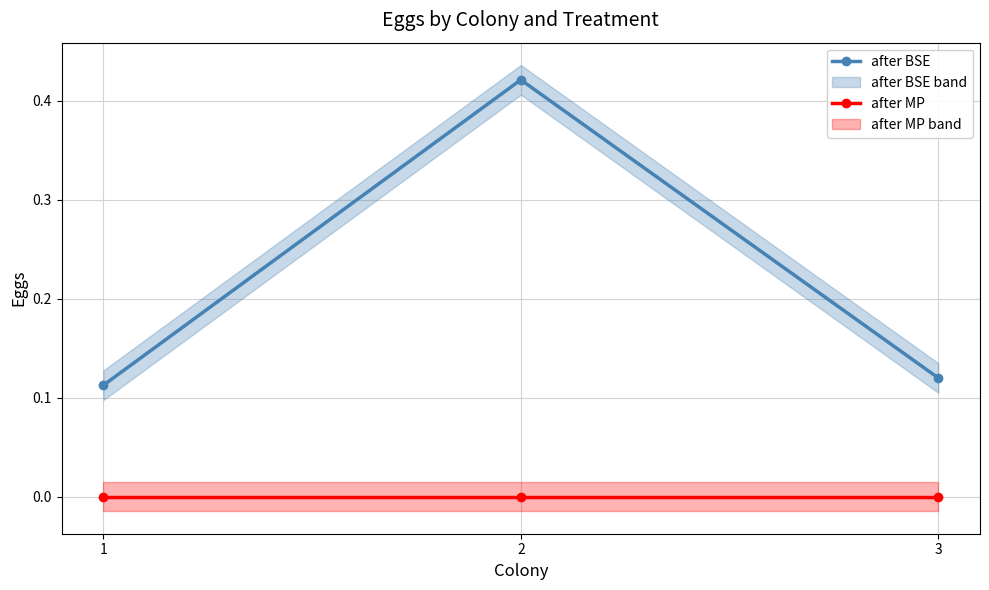

The value of after BSE at 3 is 0.1. True or false?

True